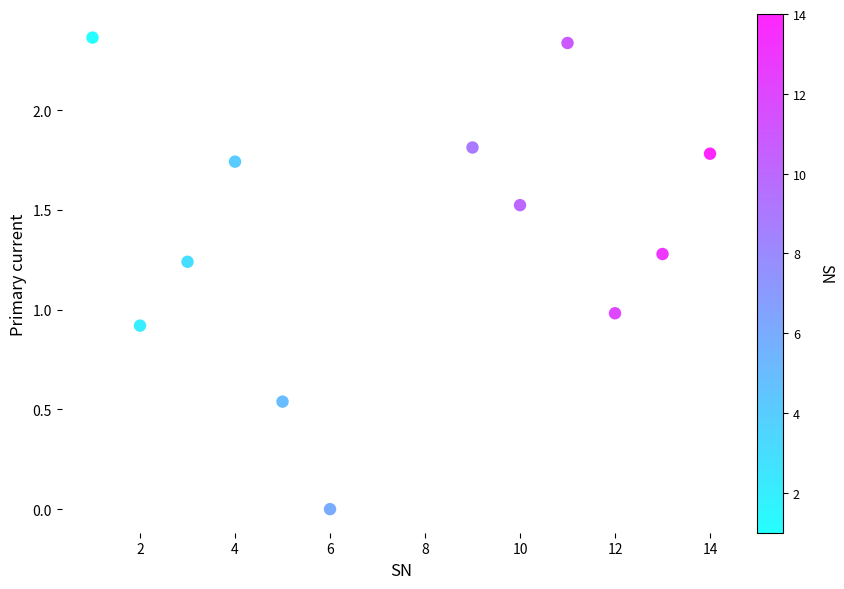

What is the average Y value?

1.4